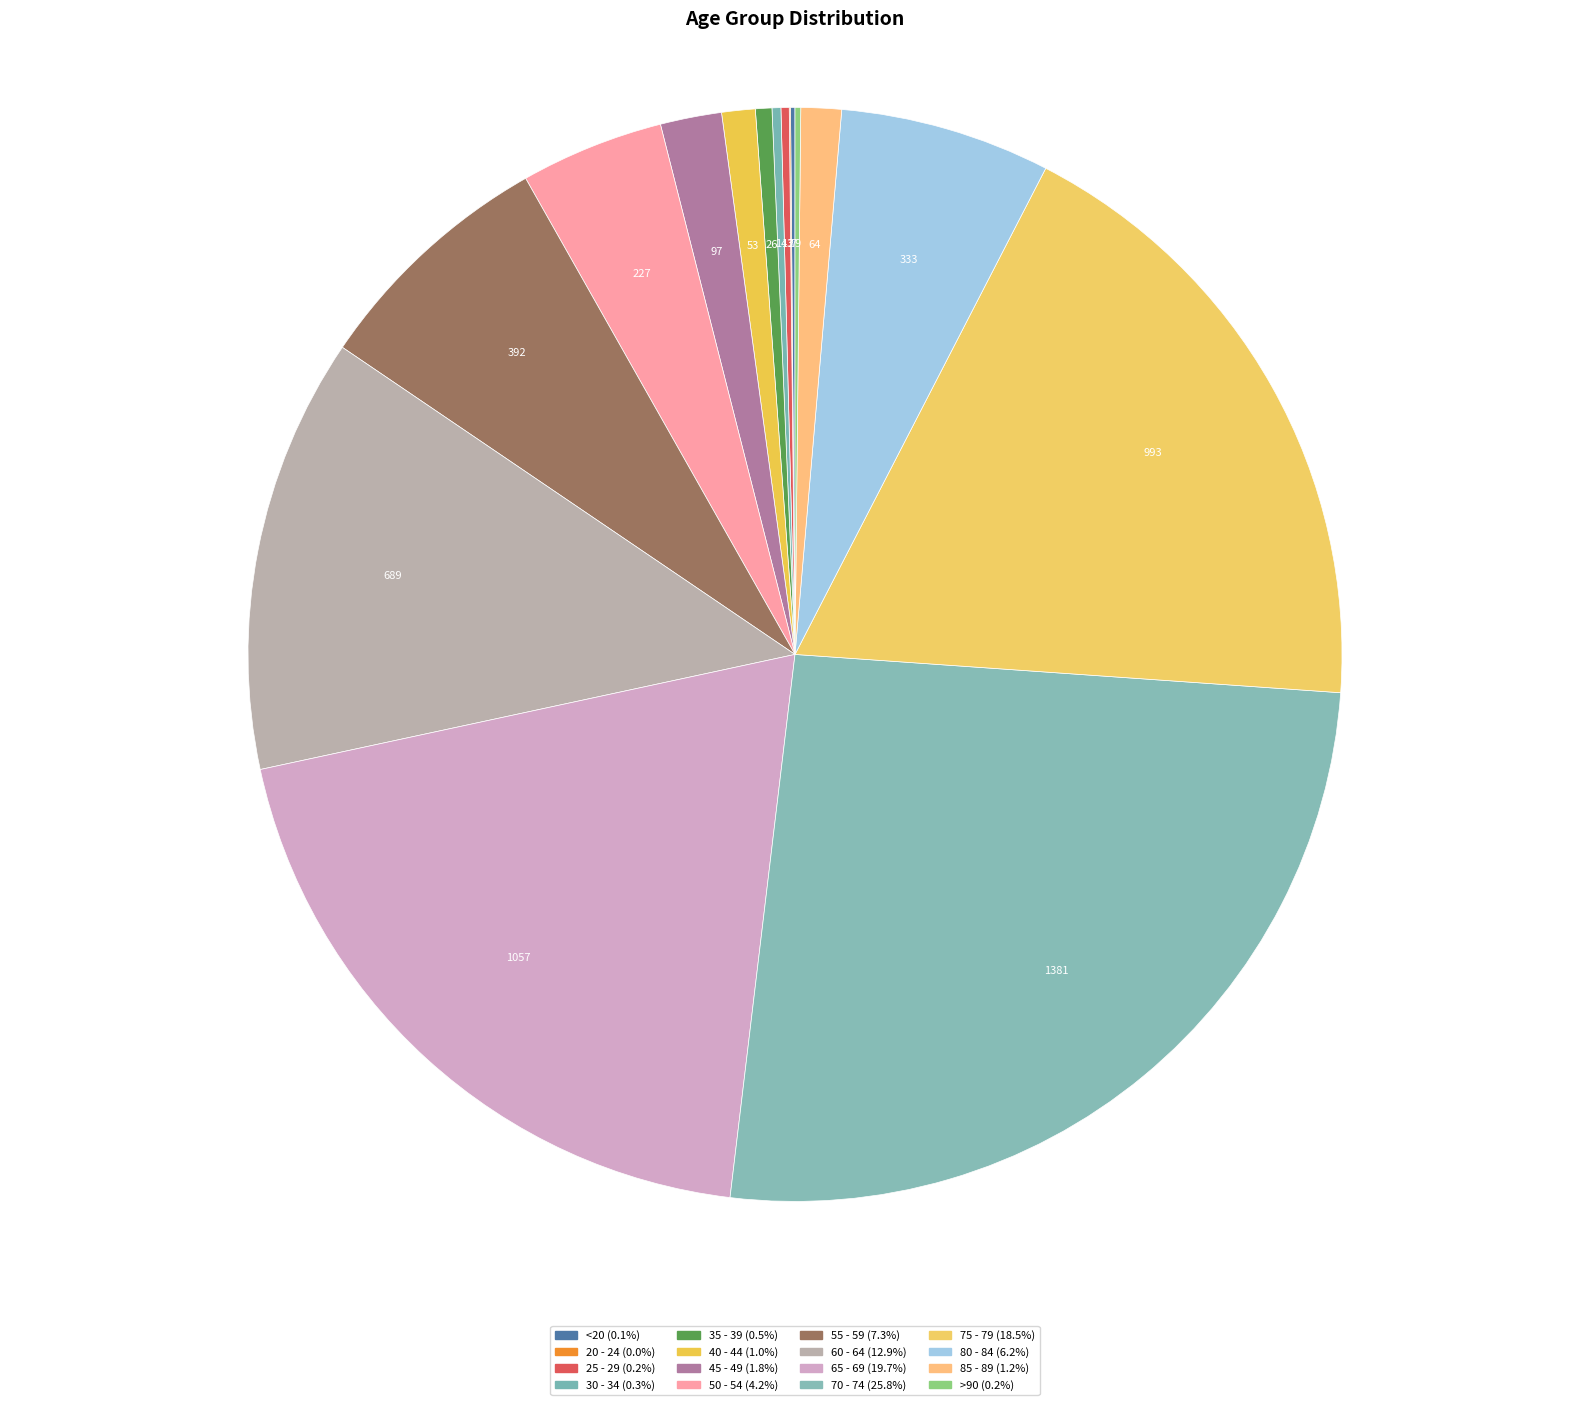

How many slices are in this pie chart?

16